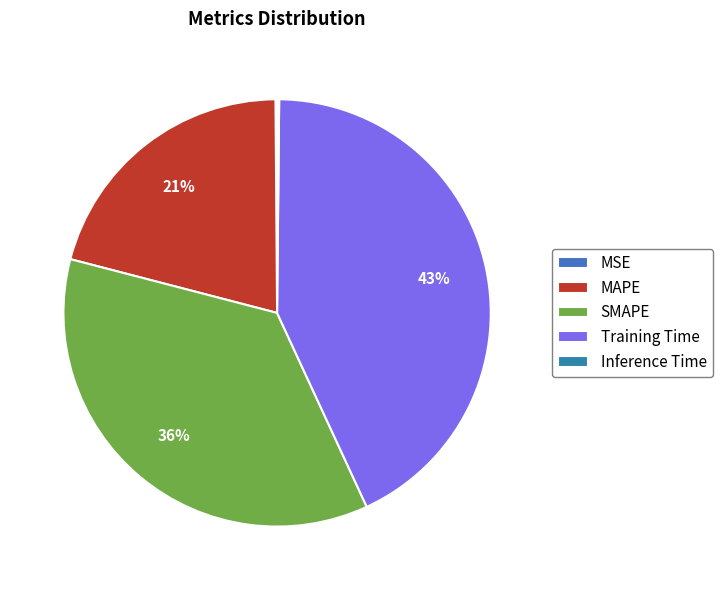

Count the number of slices in the pie.

5